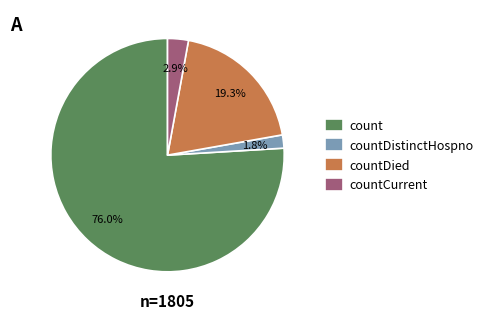

Does countDied represent more than half of the total?

No